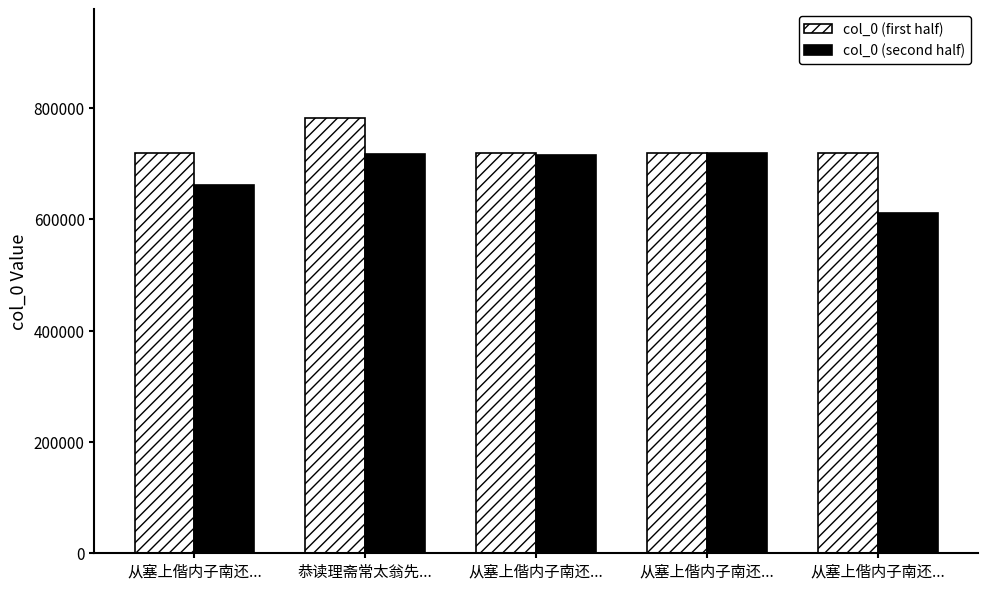

How many data points does each series have?

5